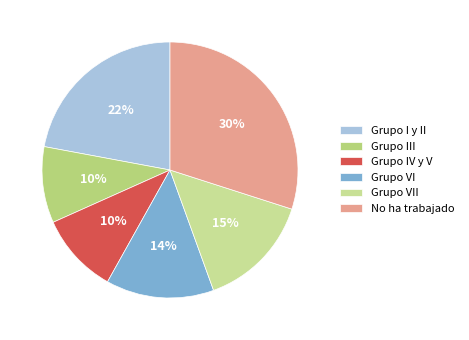

To the nearest percent, what portion does Grupo III represent?

10%